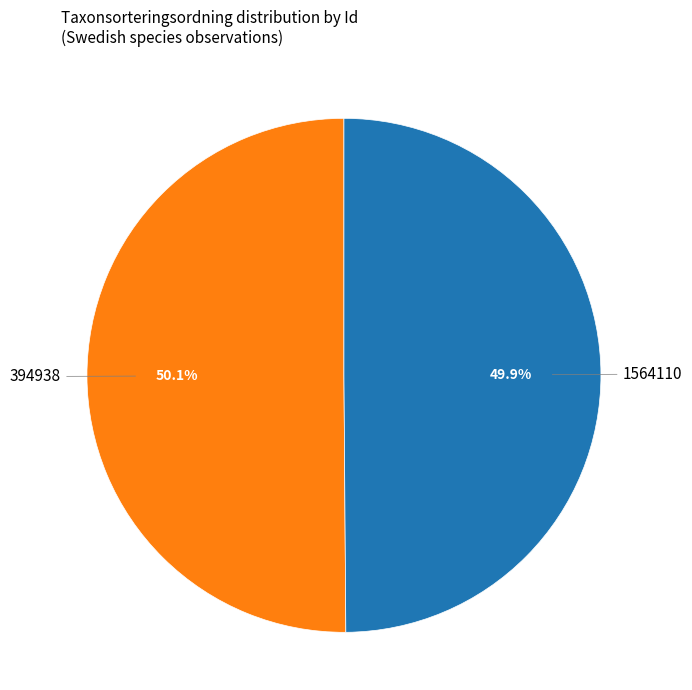

To the nearest percent, what is the combined percentage of 394938 and 1564110?

100%